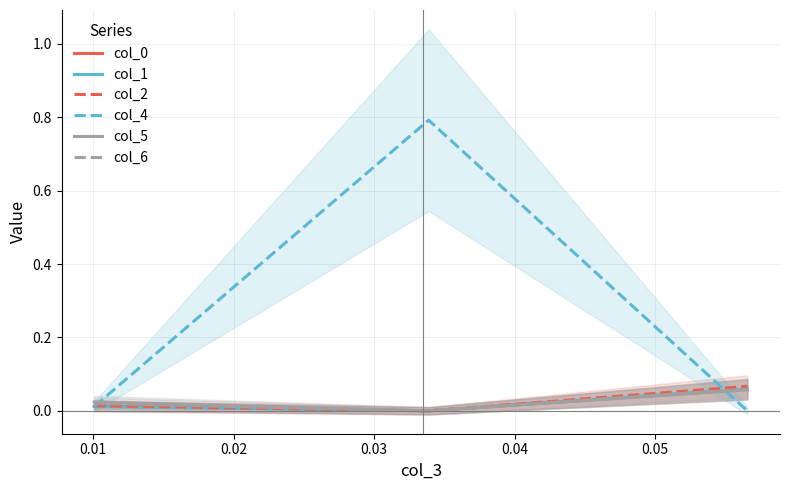

How many col_1 values are between 0 and 1?

3